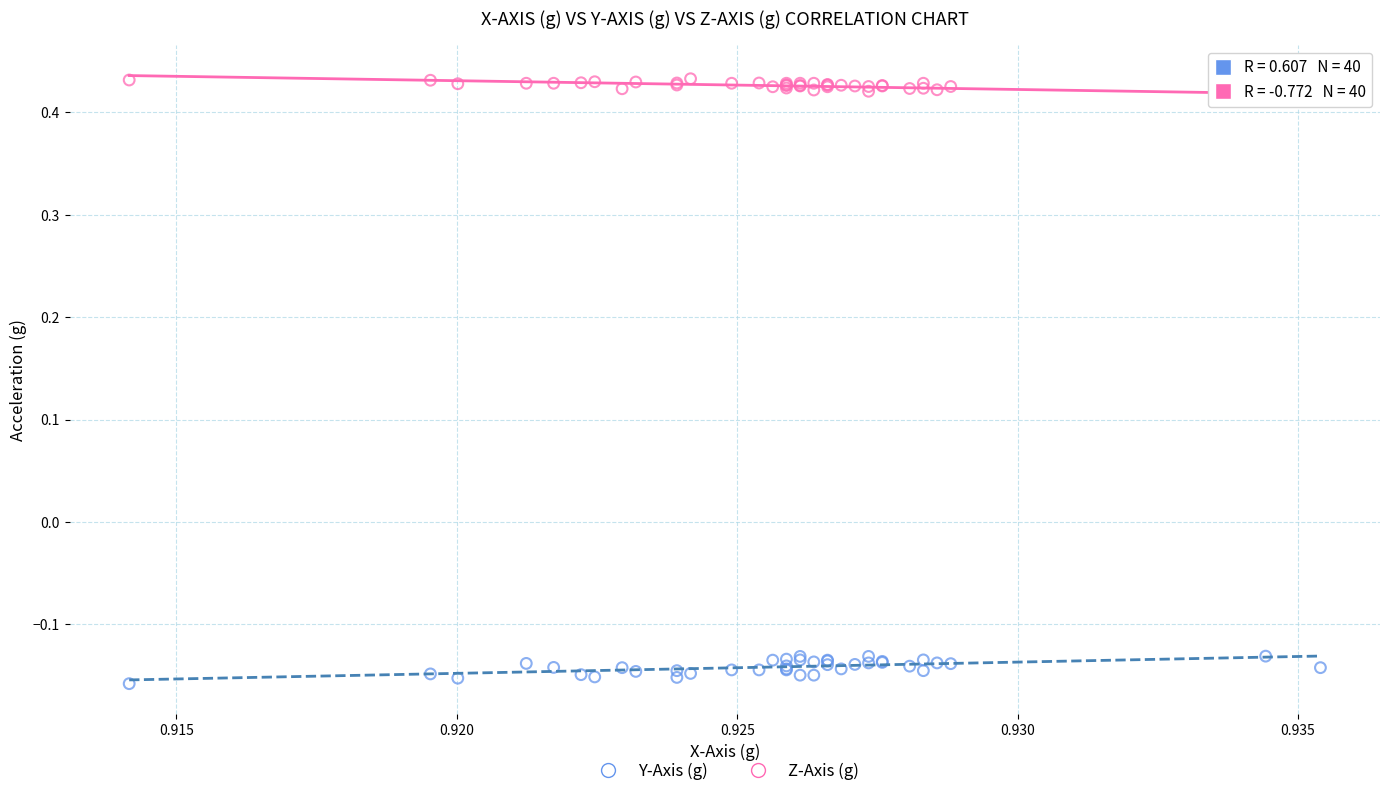

Which series contains the highest Y value?

Z-Axis (g)